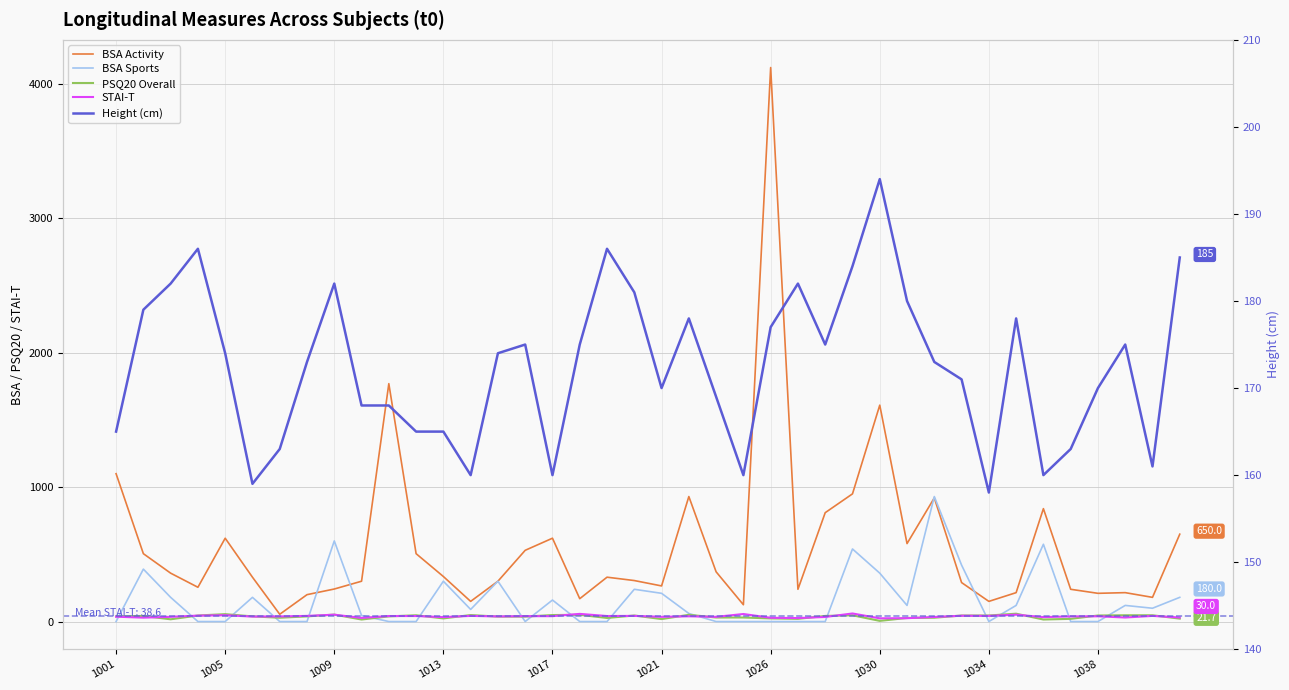

After their last crossing, which series has the higher values: BSA Sports or Height (cm)?

Height (cm)